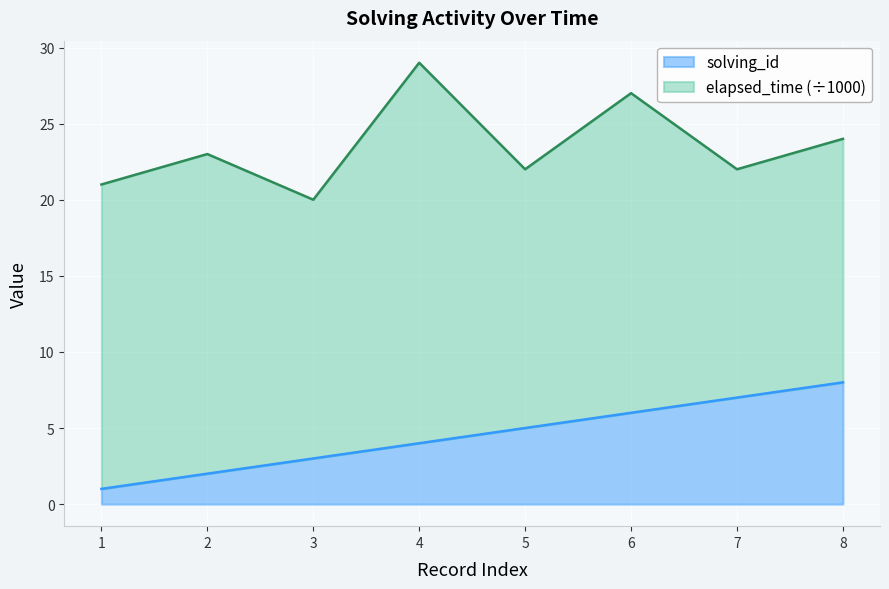

Between 3 and 1, which is larger?

3